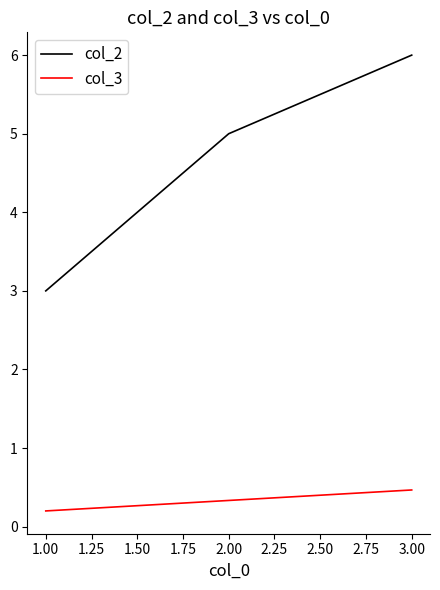

Rank the categories by col_2 value from highest to lowest.

3.00, 2.00, 1.00